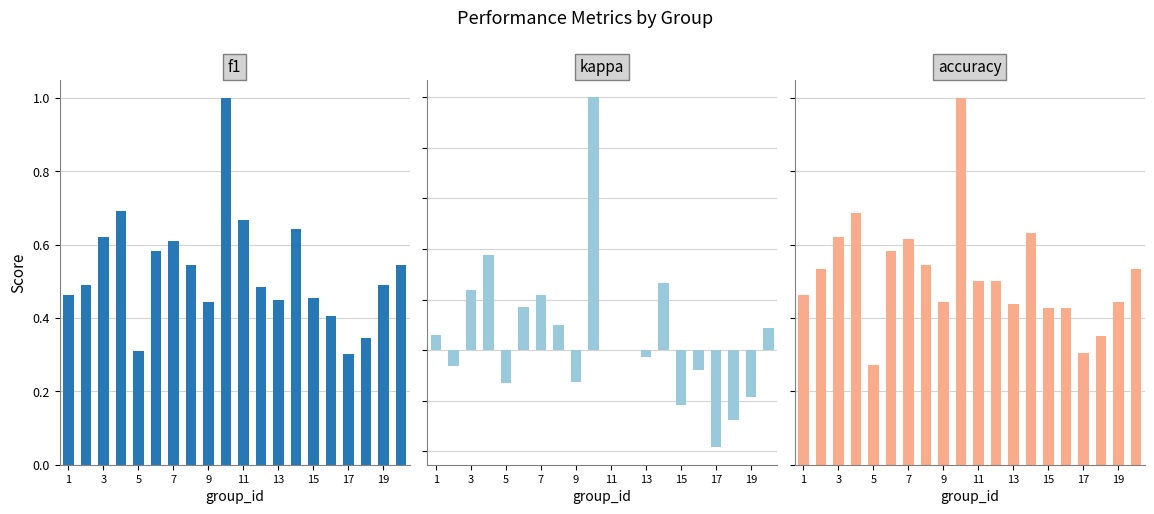

What is the value of the f1 bar at the 15th from the left?

0.5